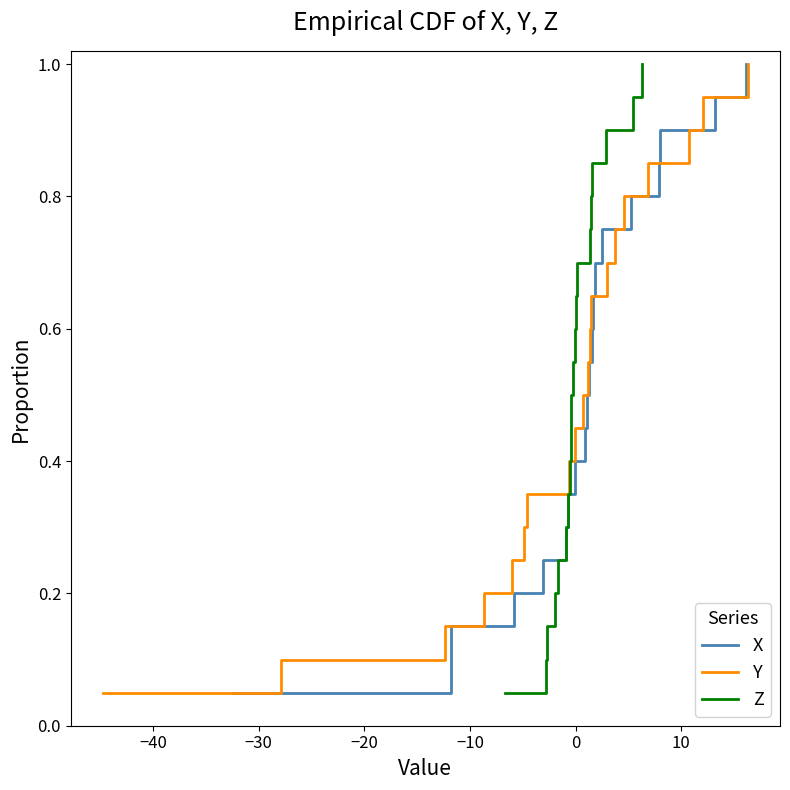

What is the maximum value for X?

1.0